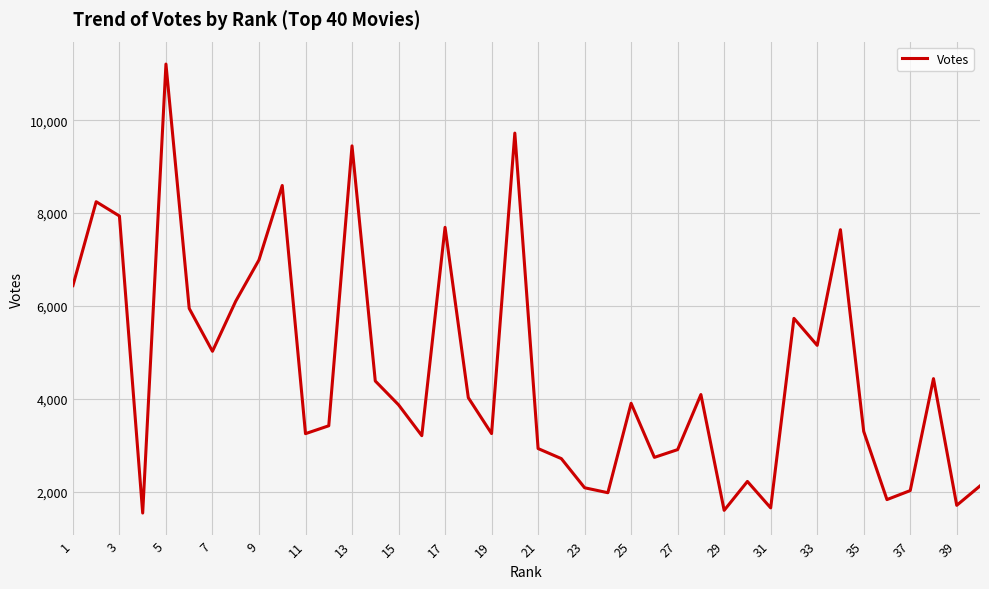

Is this an area chart (filled region under the line)?

No